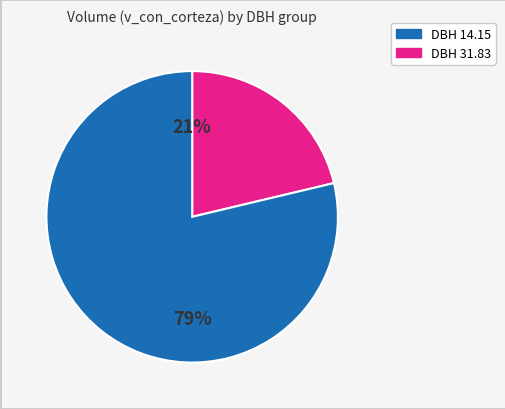

How many segments does this pie chart have?

2